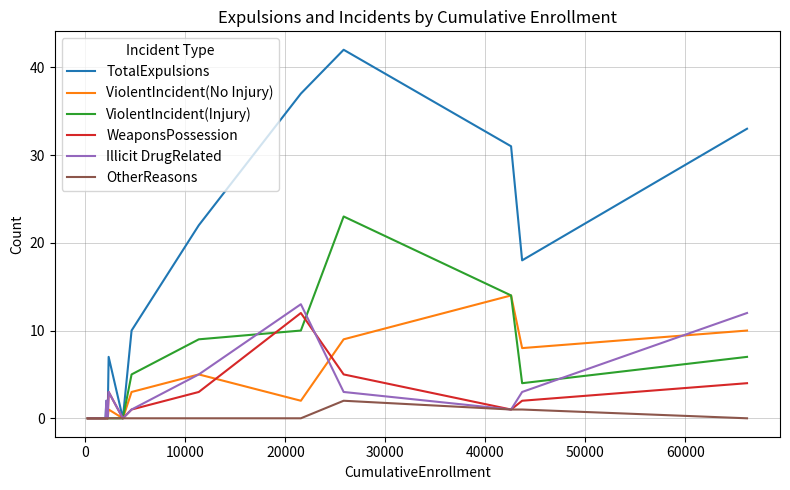

Which series has the widest spread of values?

TotalExpulsions